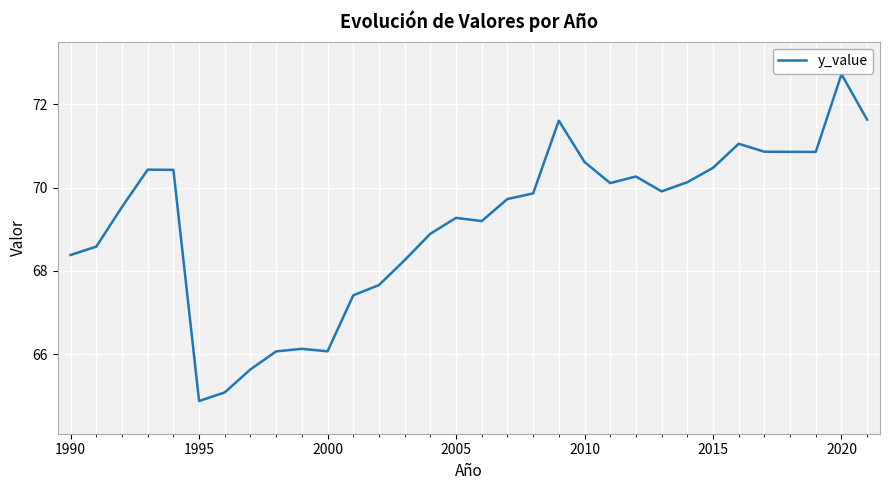

What is the maximum value shown in the chart?

72.7